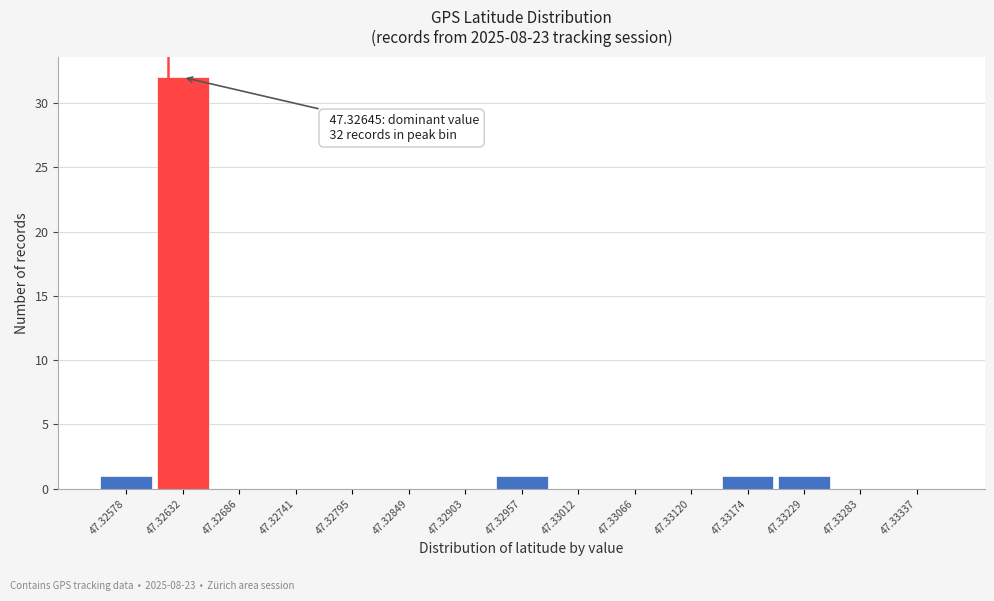

Reading right to left, extract all data points from this chart.

47.33337=0	47.33283=0	47.33229=1	47.33174=1	47.33120=0	47.33066=0	47.33012=0	47.32957=1	47.32903=0	47.32849=0	47.32795=0	47.32741=0	47.32686=0	47.32632=32	47.32578=1